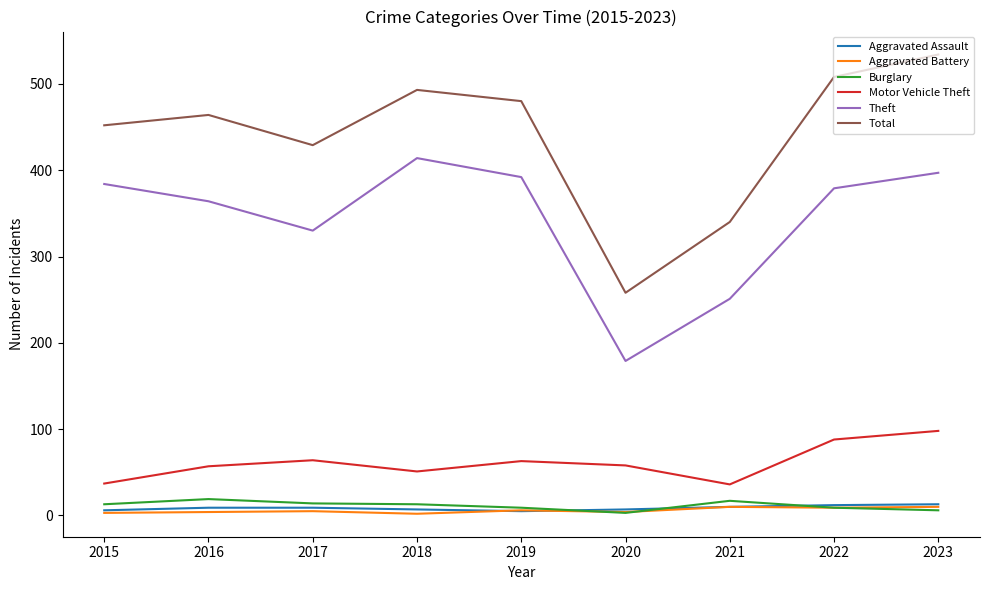

How many distinct data groups are displayed?

6